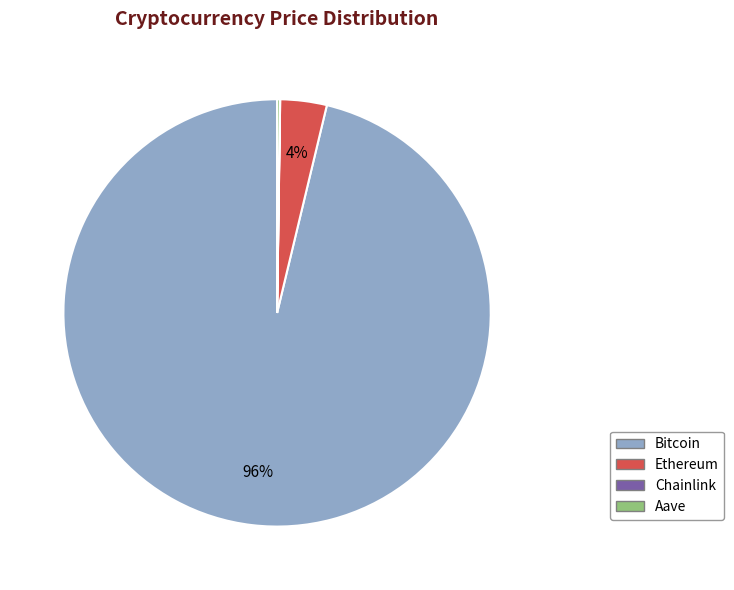

To the nearest percent, what percentage of the pie is Bitcoin?

96%